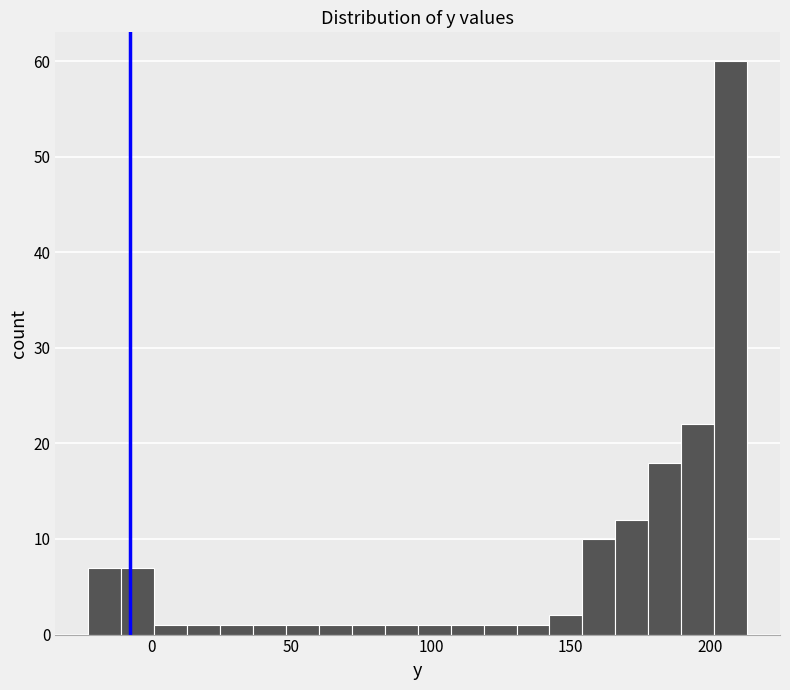

Around what value on the x-axis is the tallest bar? Give the approximate position of its centre, as read against the axis.

205